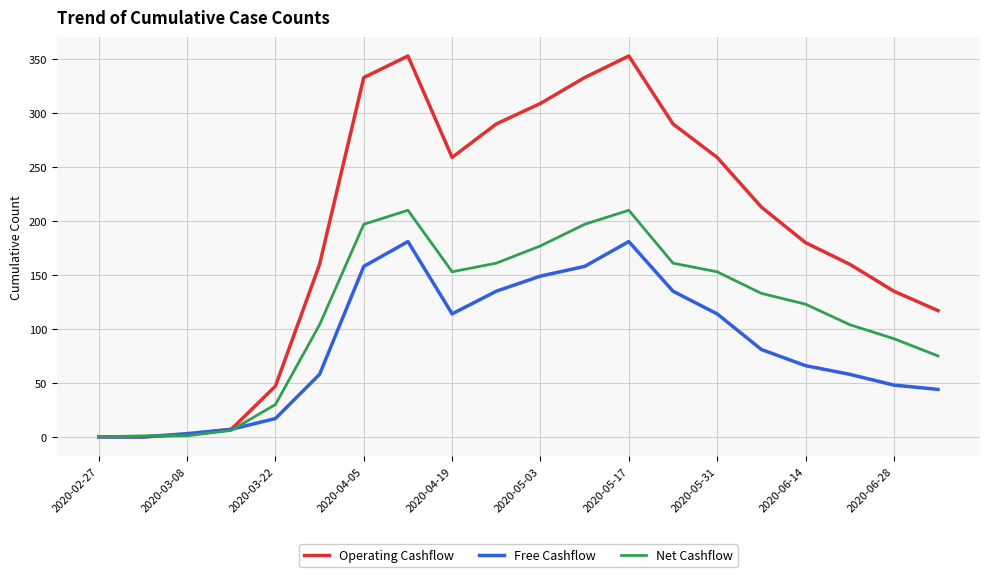

Which series has the largest range (max minus min)?

Operating Cashflow